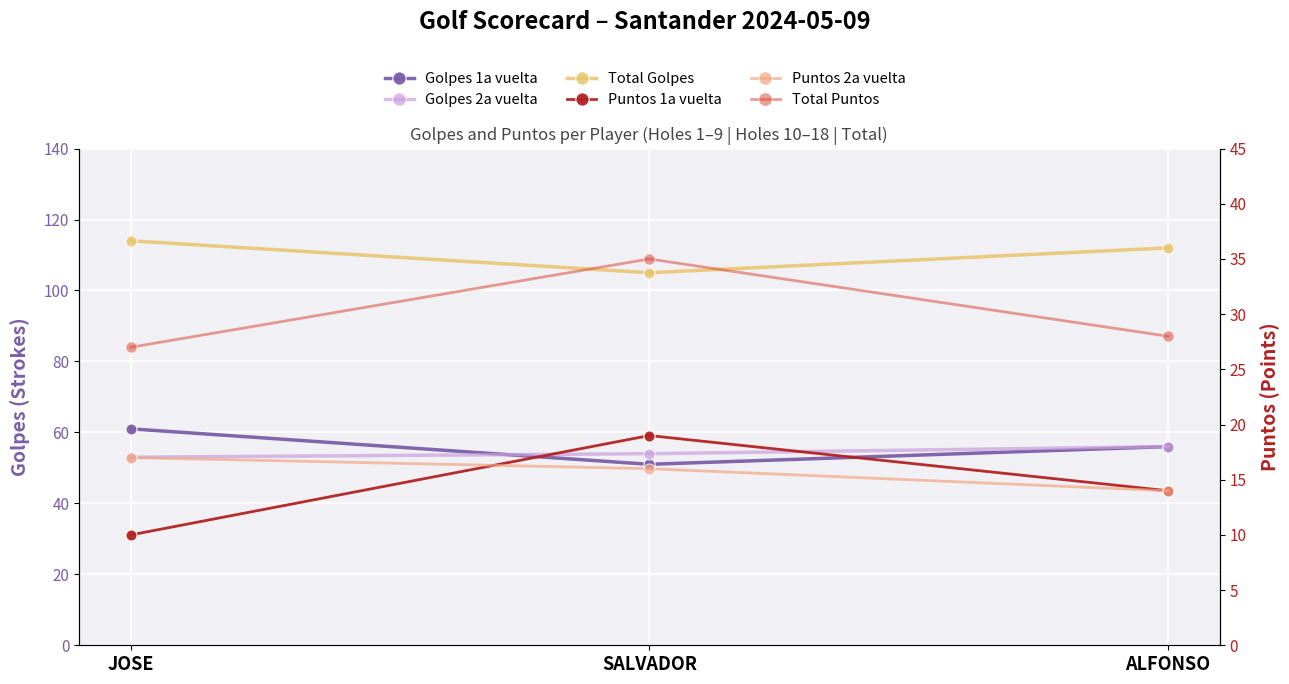

What is the difference between the Total Puntos values at JOSE and ALFONSO?

1